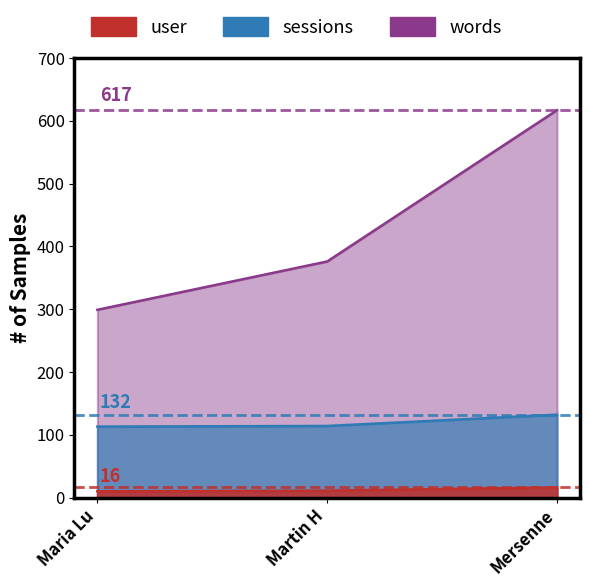

What is the sum of all user values?

37